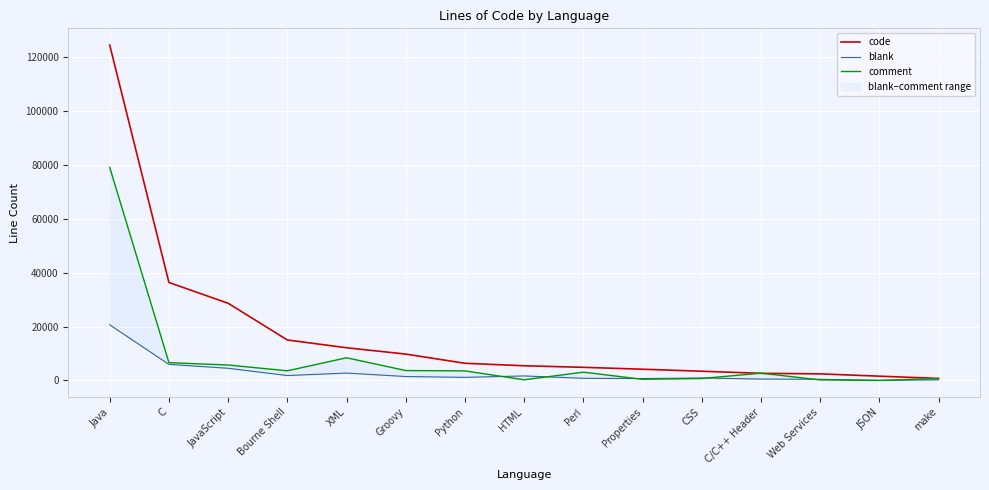

How many values in comment are above zero?

14